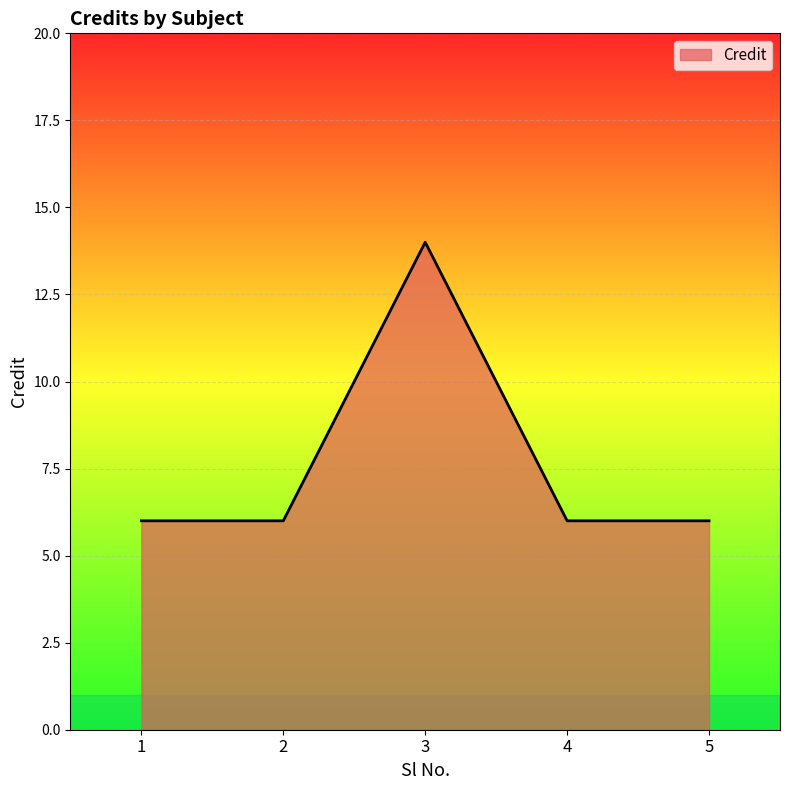

Reading left to right, transcribe all the data shown in this chart.

6	6	14	6	6